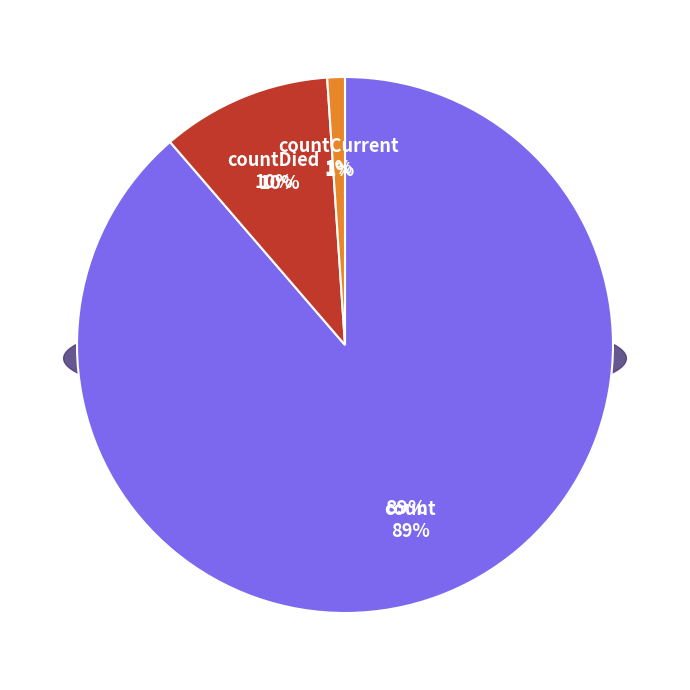

Which category accounts for the majority?

count